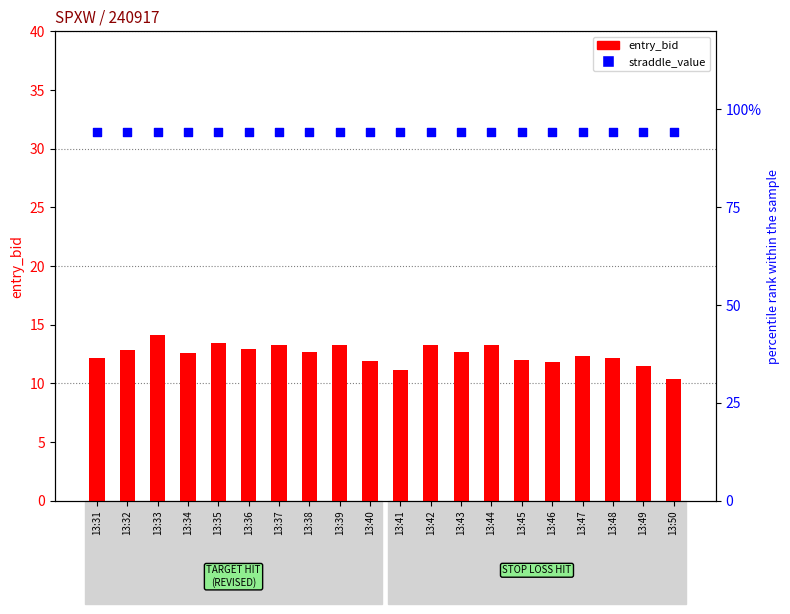

Is the value of straddle_value at 13:37 greater than the value of entry_bid at 13:42?

Yes